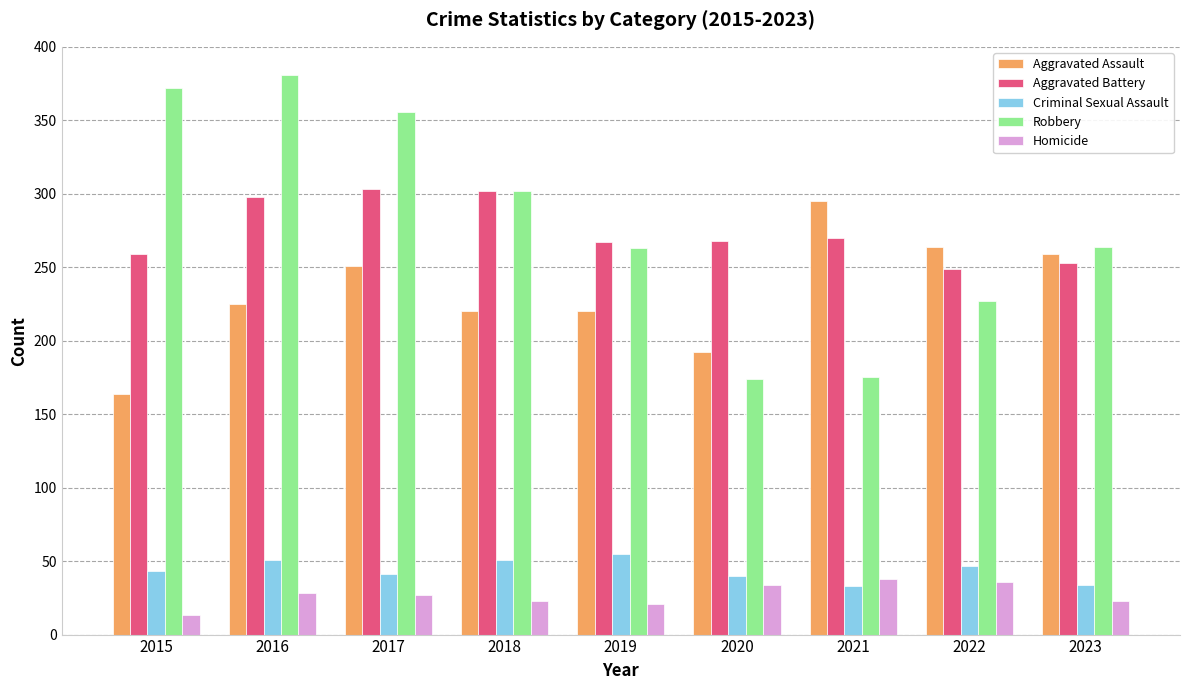

Is the value of Homicide at 2015 greater than the value of Aggravated Battery at 2022?

No